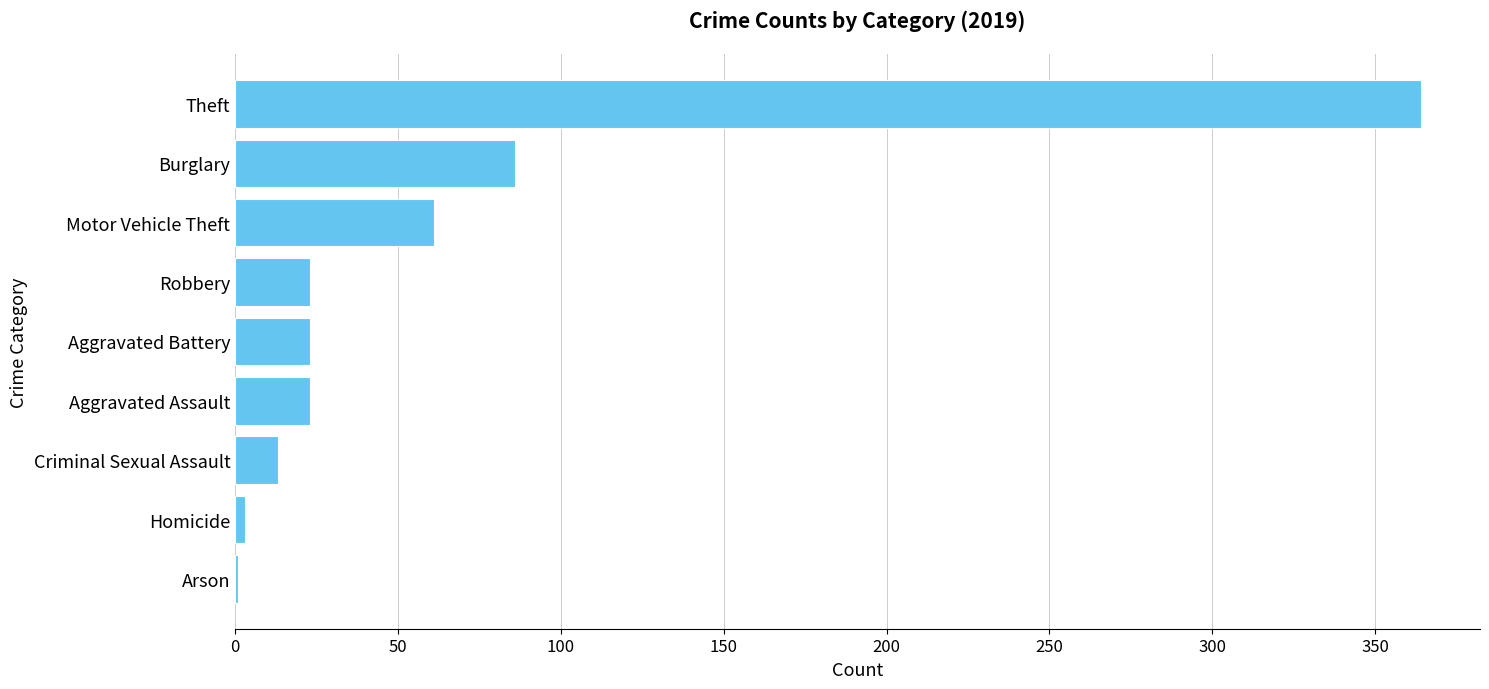

What is the sum of the values at Criminal Sexual Assault and Aggravated Battery?

36